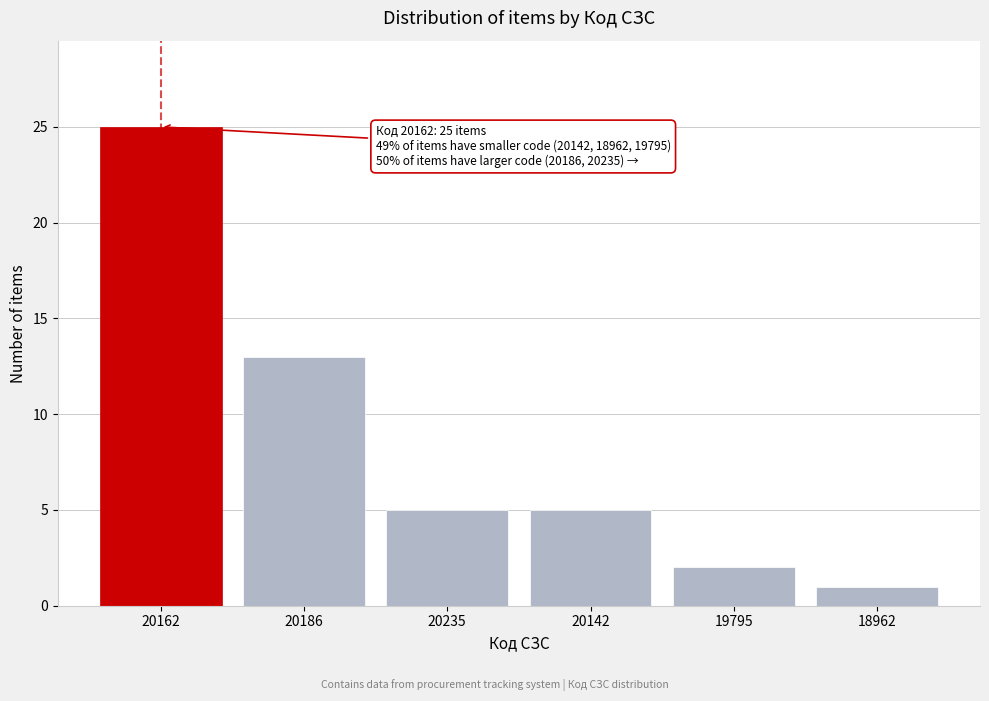

Reading left to right, what are all the values shown in this chart?

25	13	5	5	2	1